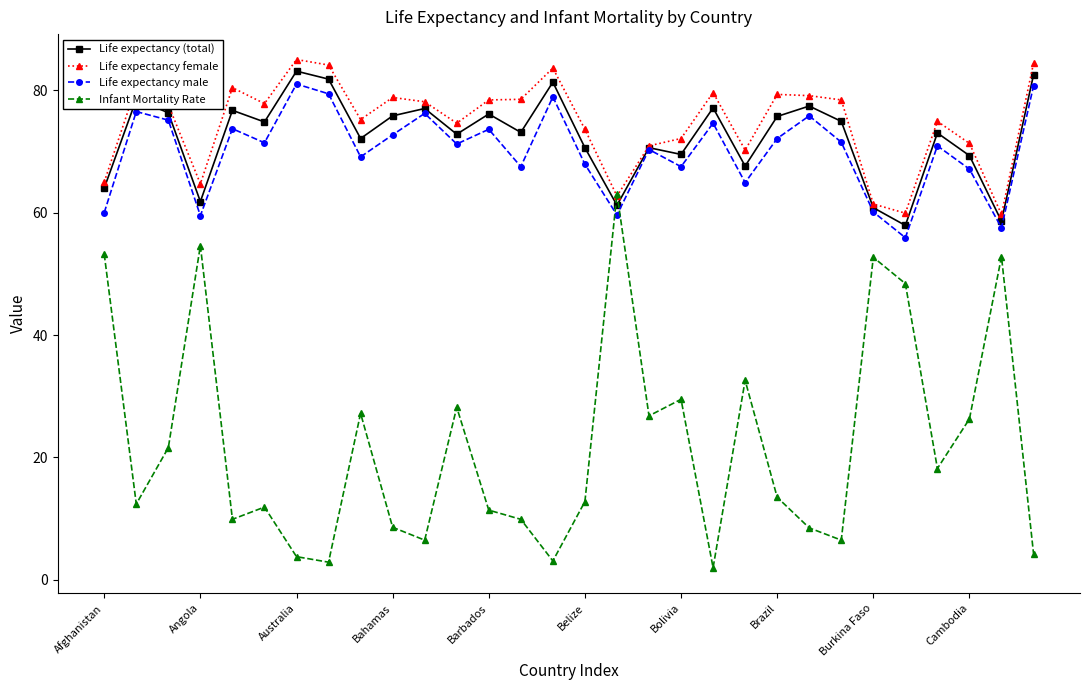

What is the value of the Life expectancy (total) point at the 10th from the left?

75.8